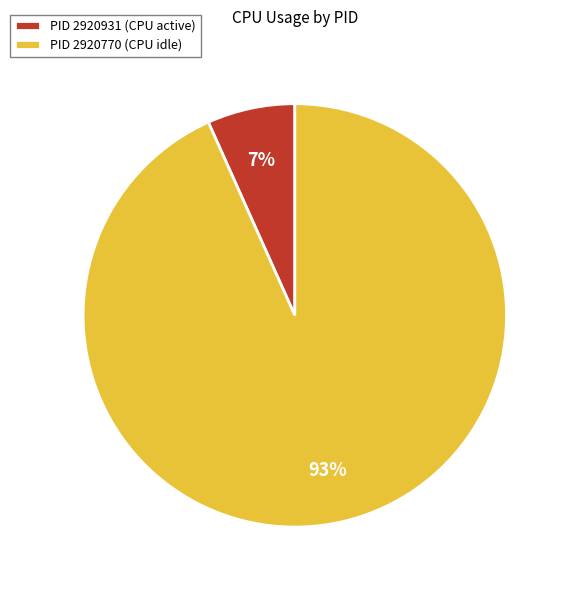

Which has a higher value, PID 2920770 (CPU idle) or PID 2920931 (CPU active)?

PID 2920770 (CPU idle)